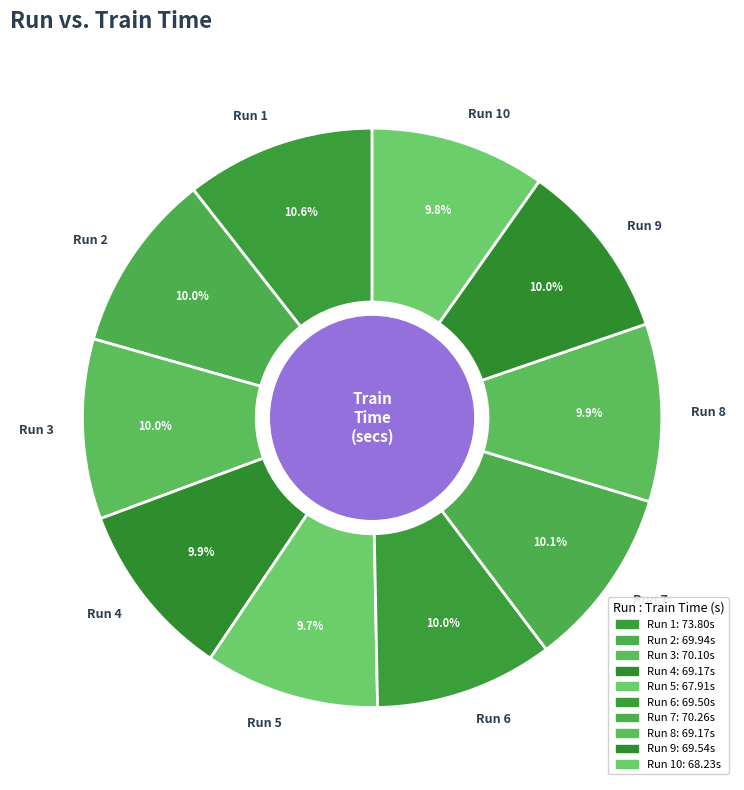

How many slices are in this pie chart?

10